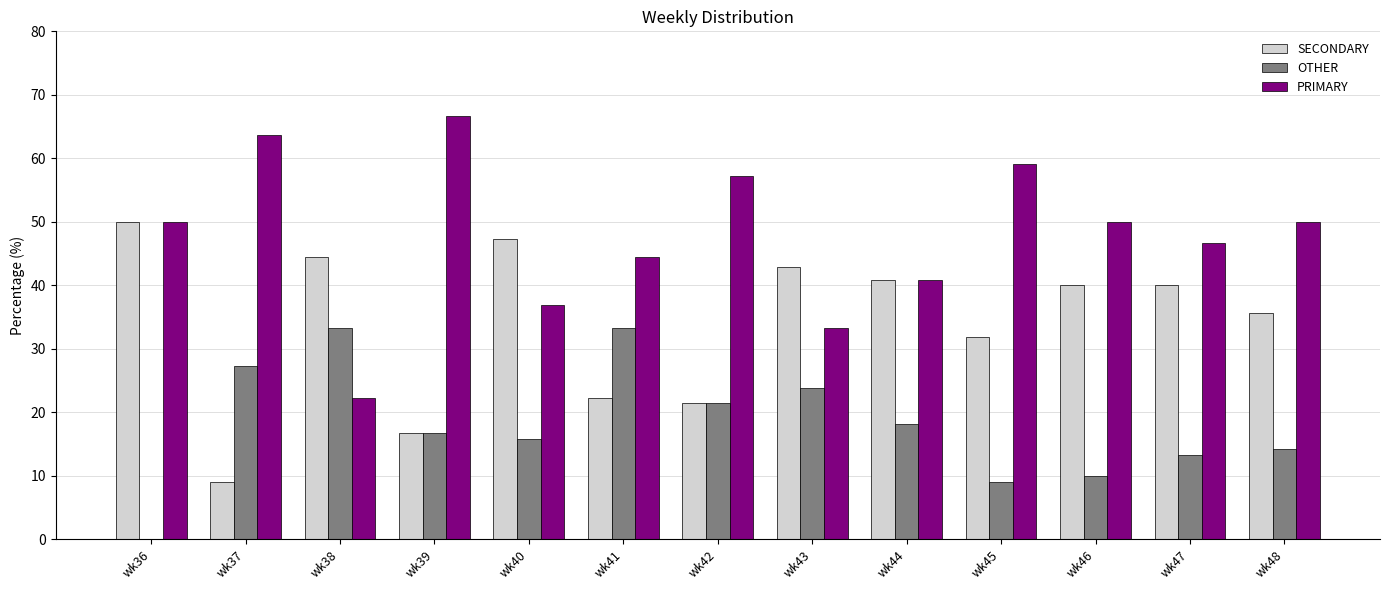

Are the bars horizontal?

No